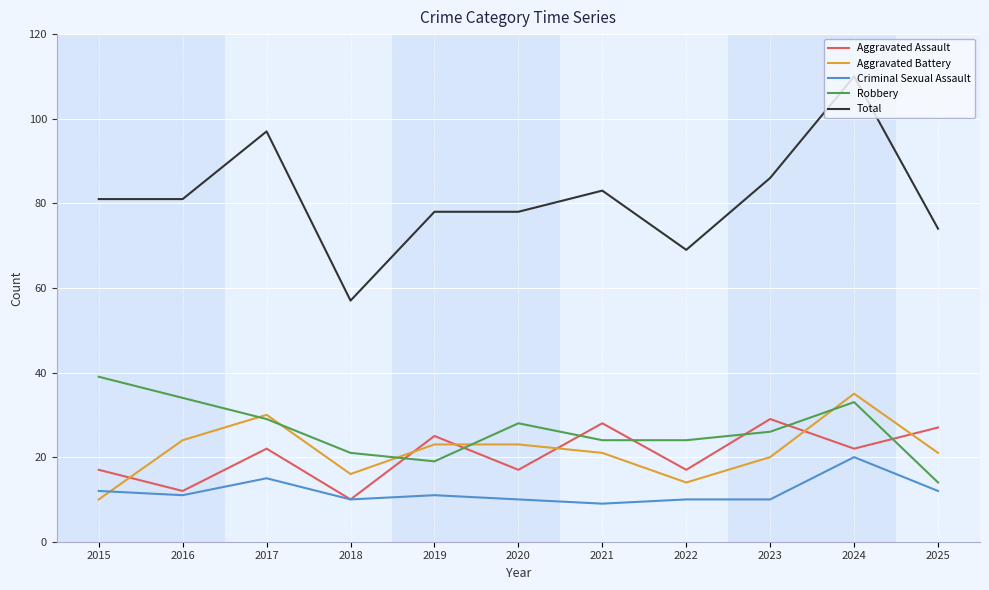

Where is Total nearest to the value 83?

2021